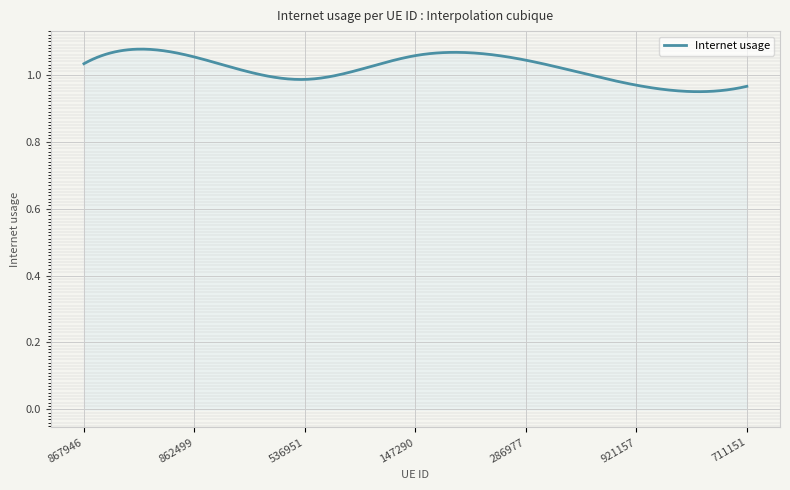

At which category does the data reach its first local valley?

536951